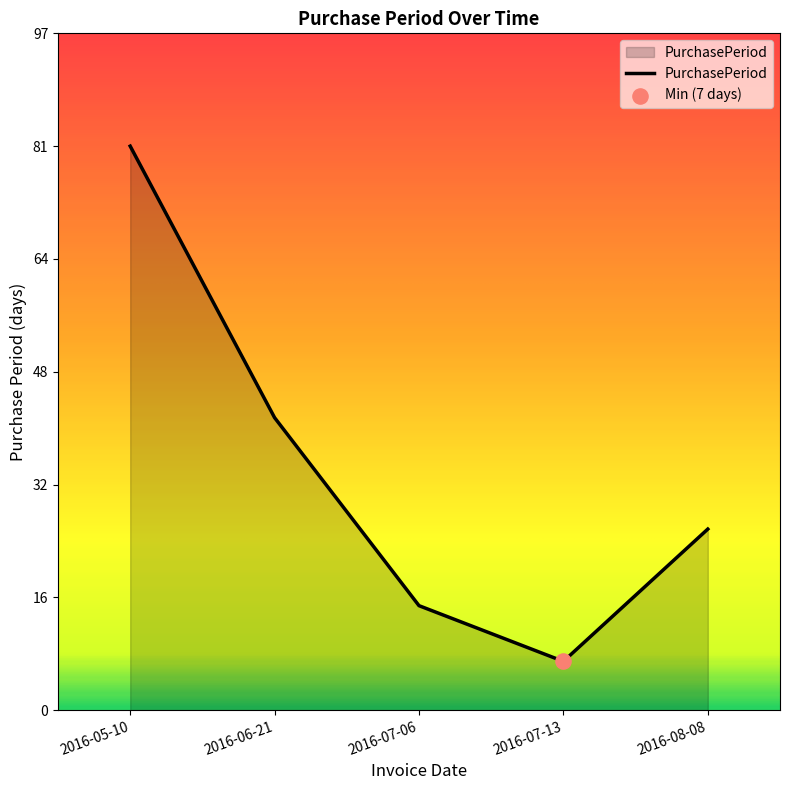

Which has a higher value, 2016-07-13 or 2016-05-10?

2016-05-10